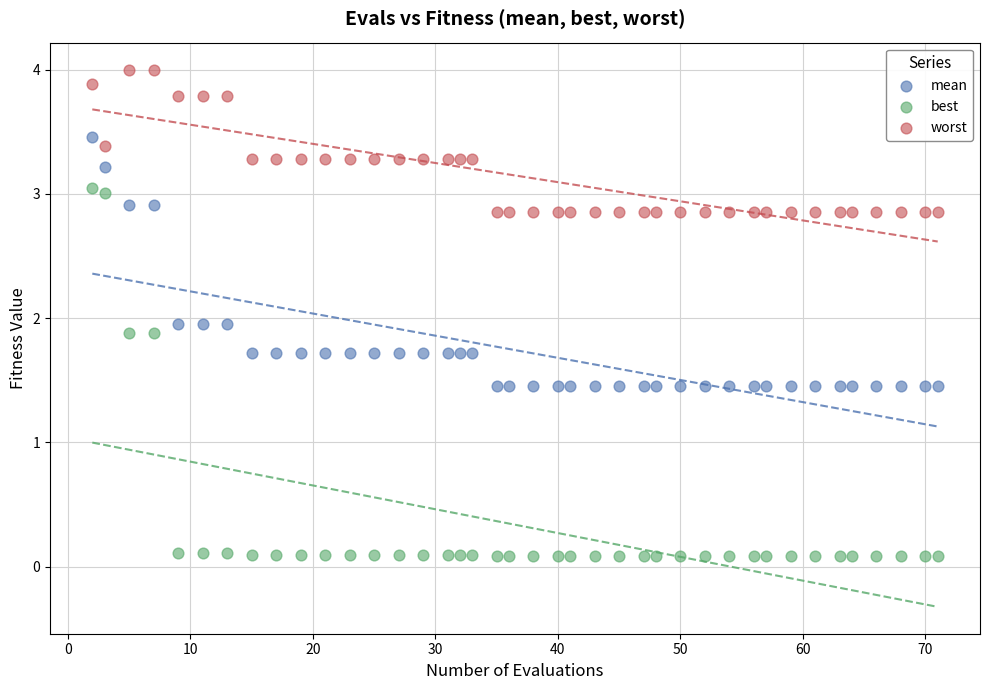

Which series reaches the maximum Y coordinate?

worst